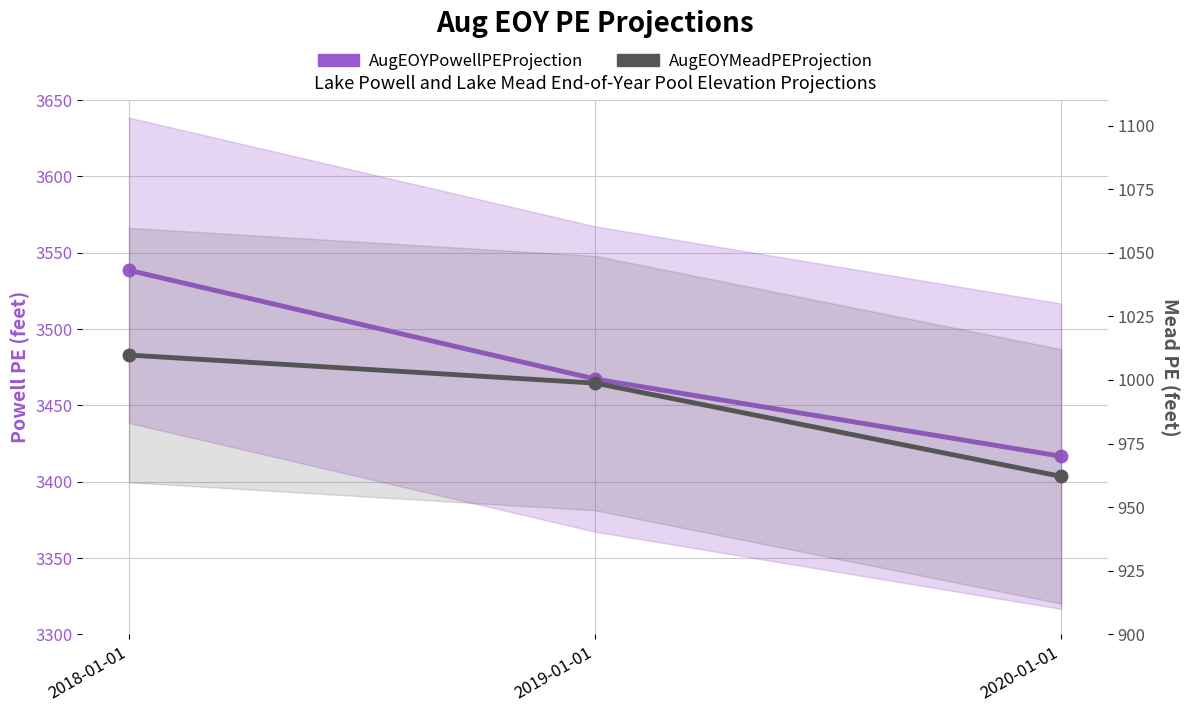

How many values in the AugEOYPowellPEProjection series exceed 3467?

2